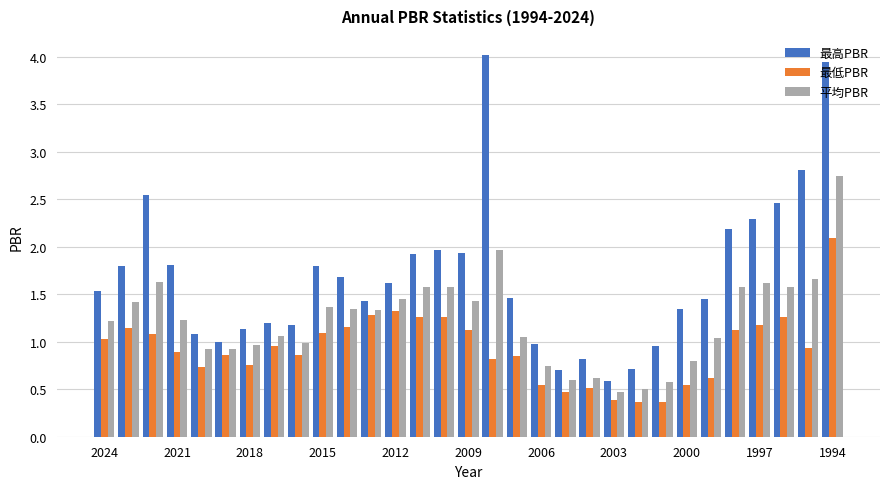

Which series has the largest total across all categories?

最高PBR